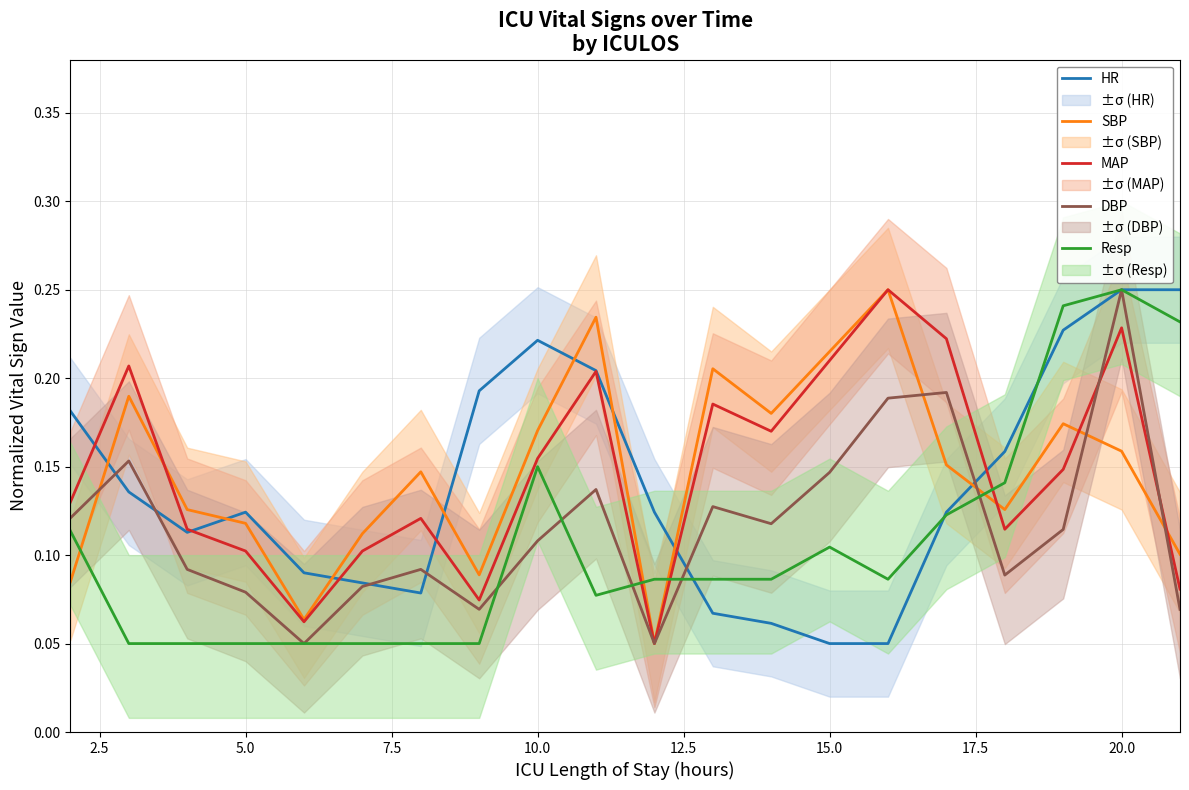

What is the difference between the maximum and minimum values in the DBP series?

0.2